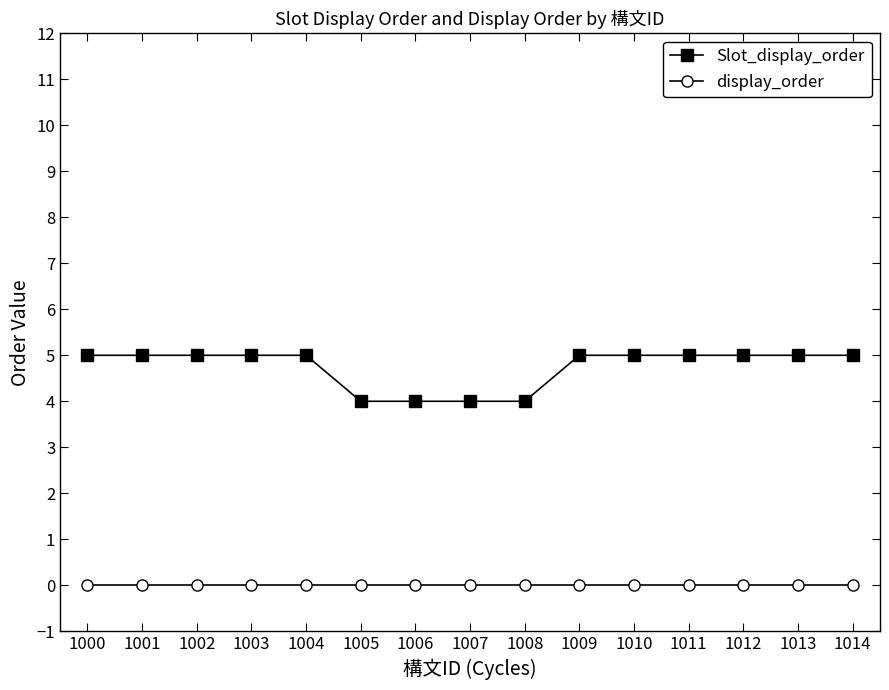

What is the total value across all series at 1000?

5